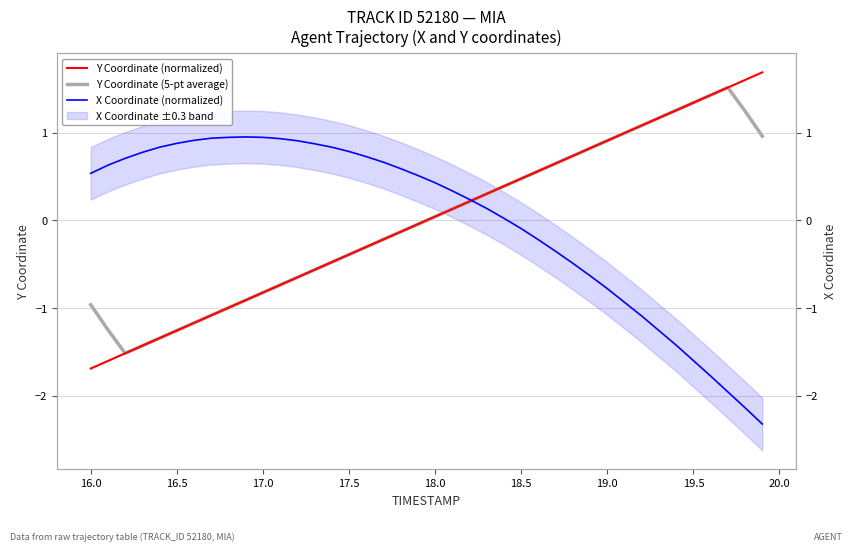

In X Coordinate (normalized), how many points are higher than both neighbors (excluding endpoints)?

1